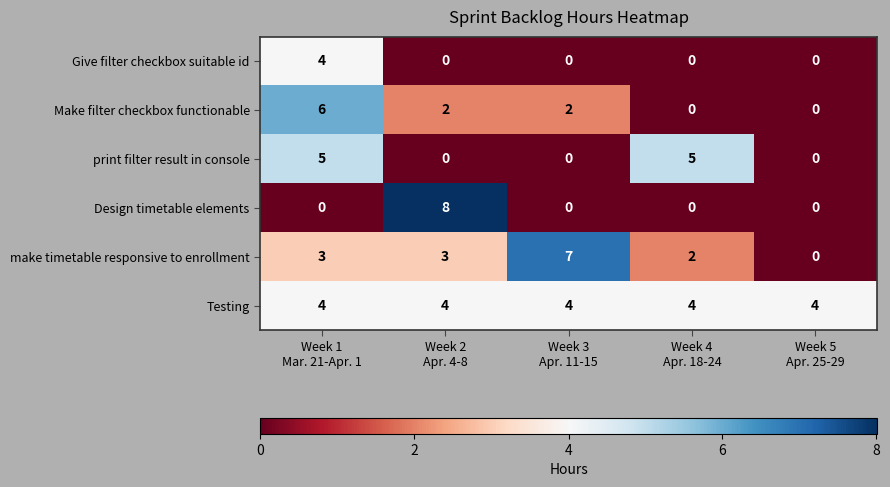

Which series has the largest total across all categories?

Testing